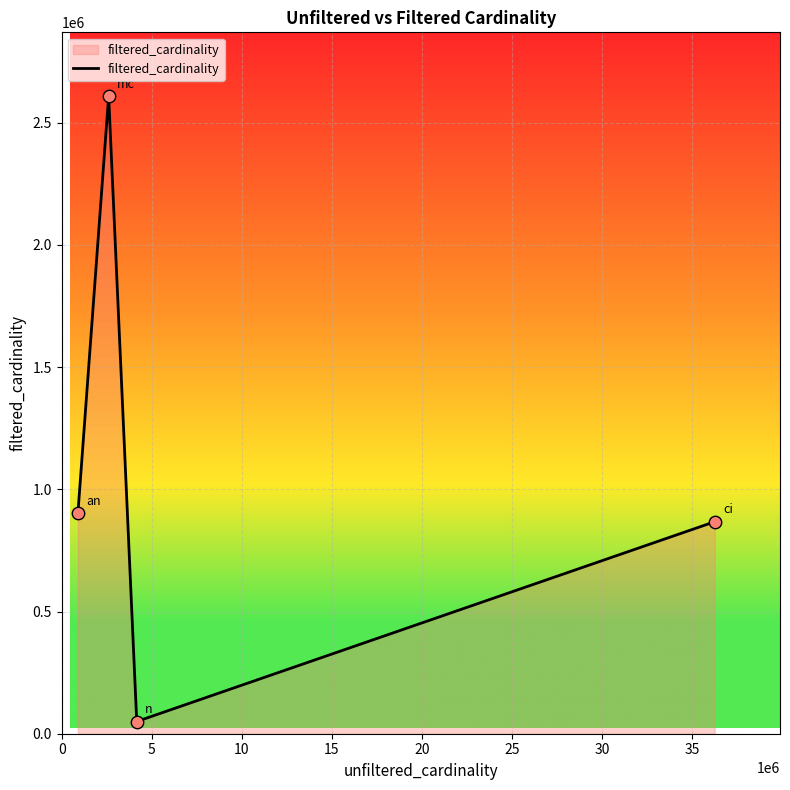

True or false: the data has more than 1 interior local peaks.

False